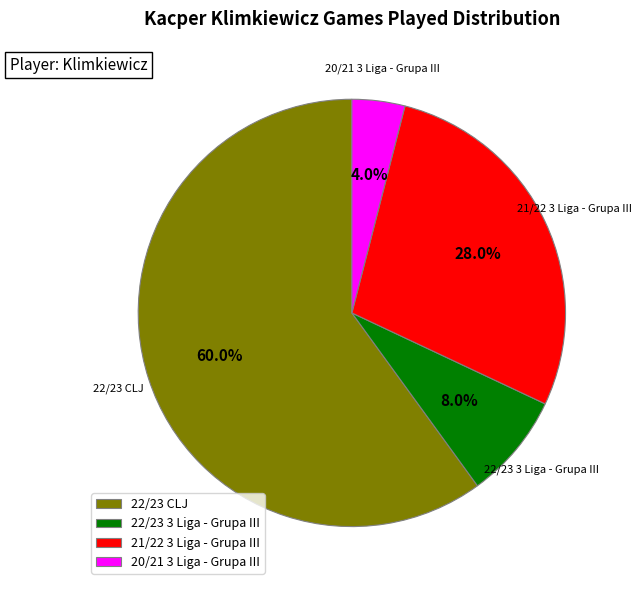

Which slice is the largest?

22/23 CLJ